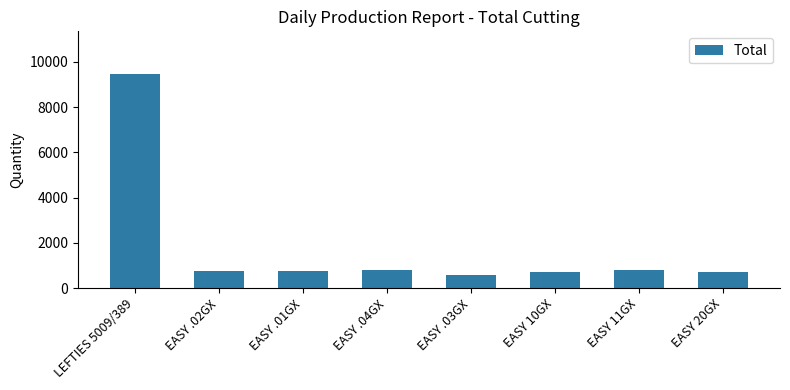

At which category does the chart reach its peak across all series?

LEFTIES 5009/389